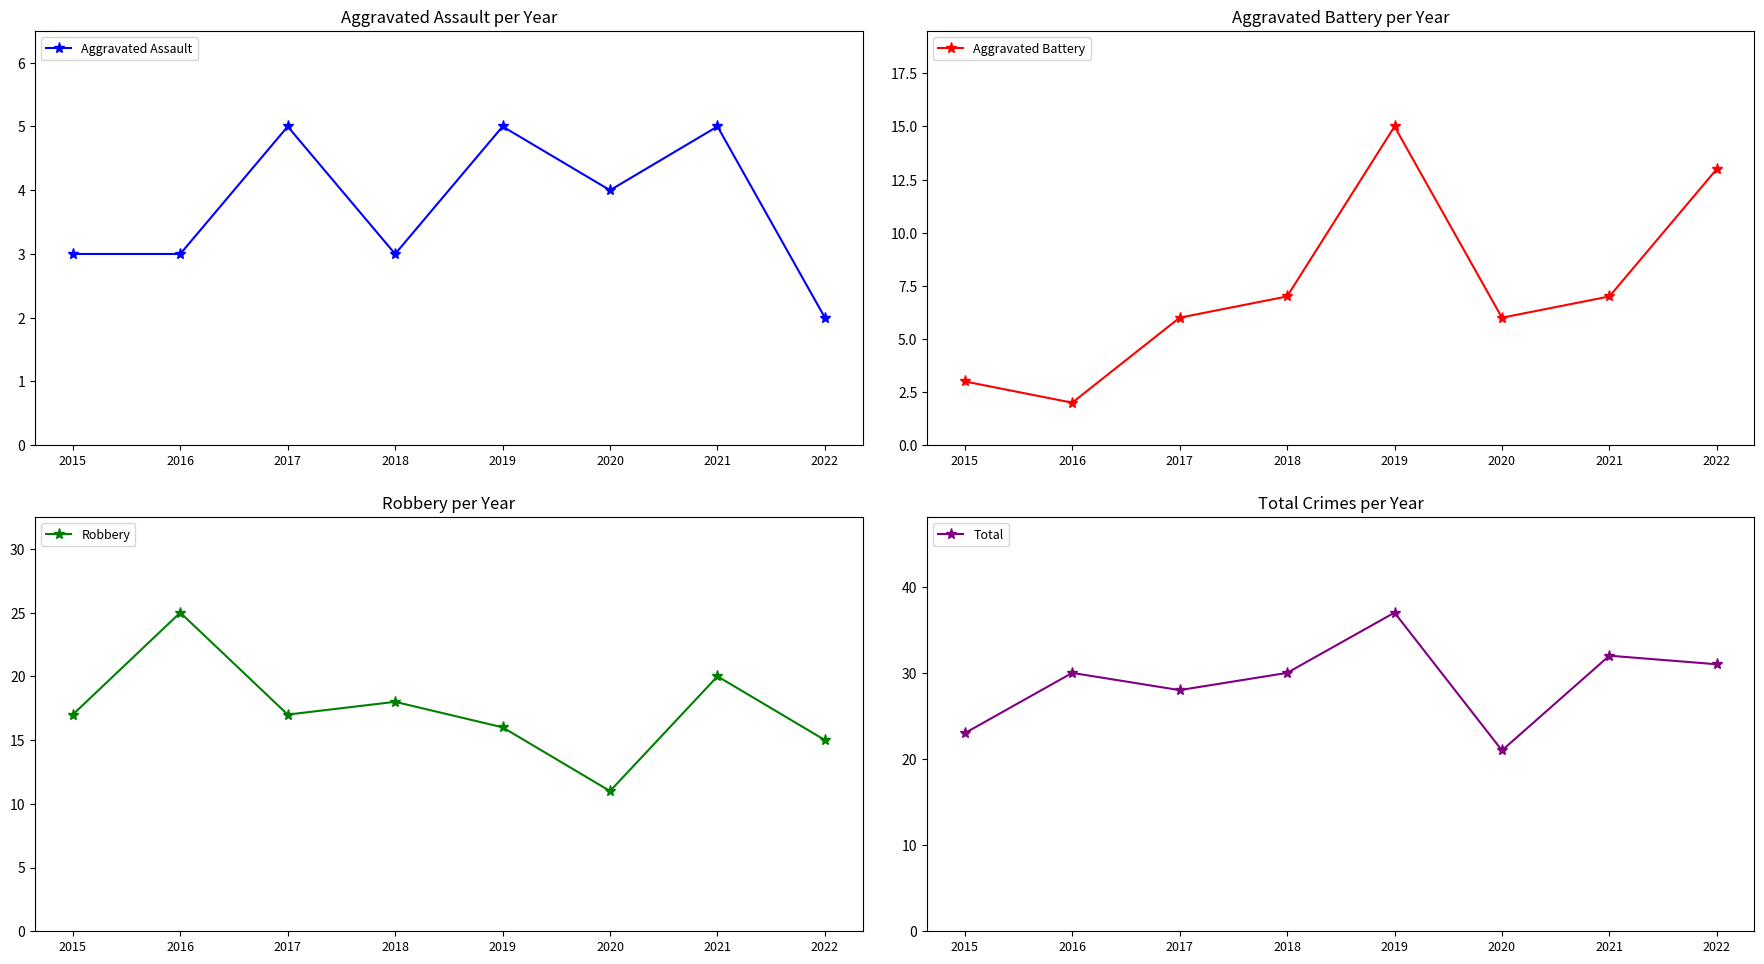

Is it true that Total equals 8 at 2015?

False